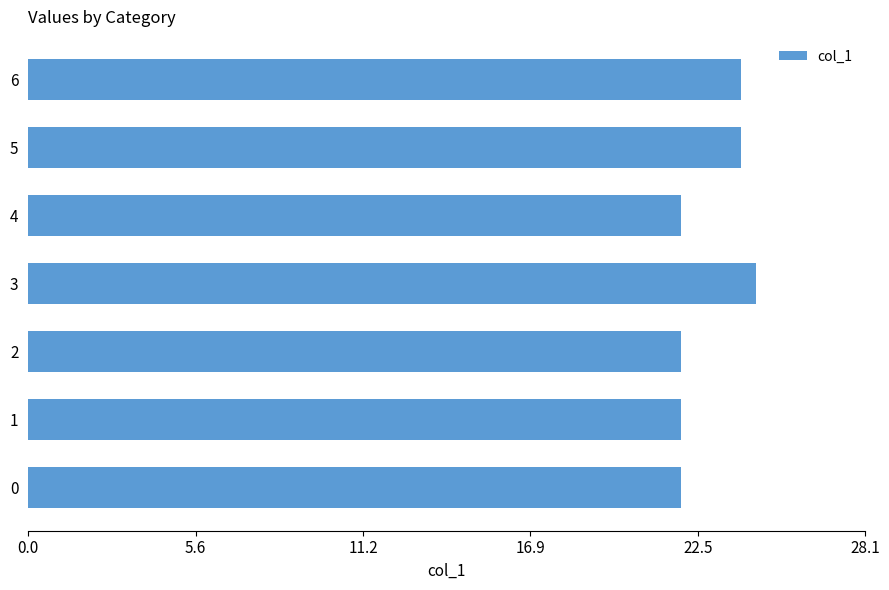

What is the difference between the second highest and minimum values?

2.0